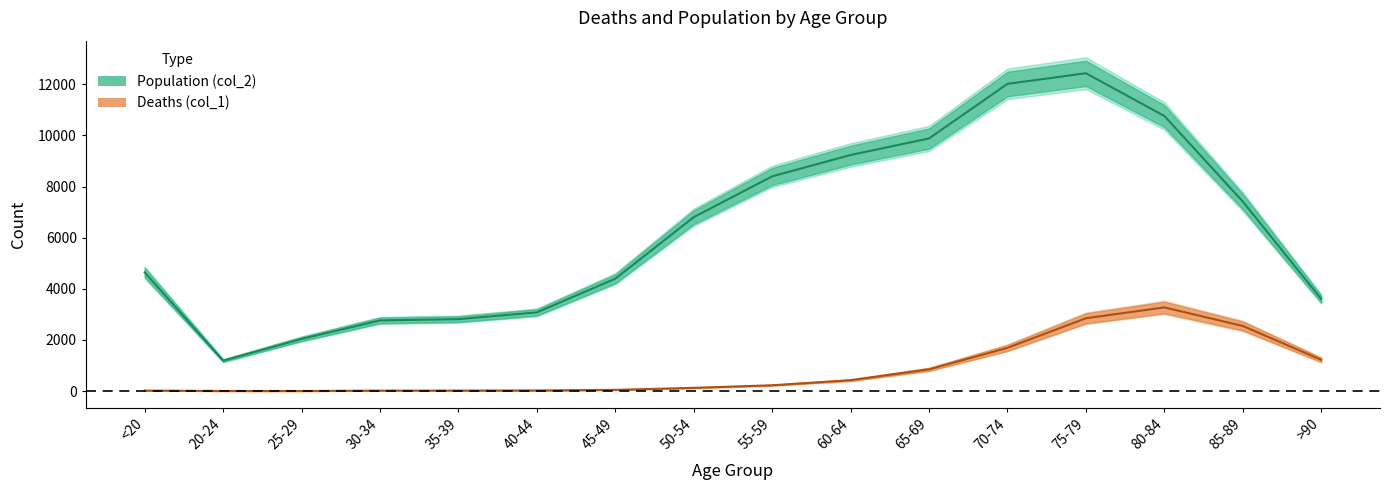

Rank the categories by Population (col_2) value from highest to lowest.

75-79, 70-74, 80-84, 65-69, 60-64, 55-59, 85-89, 50-54, <20, 45-49, >90, 40-44, 35-39, 30-34, 25-29, 20-24